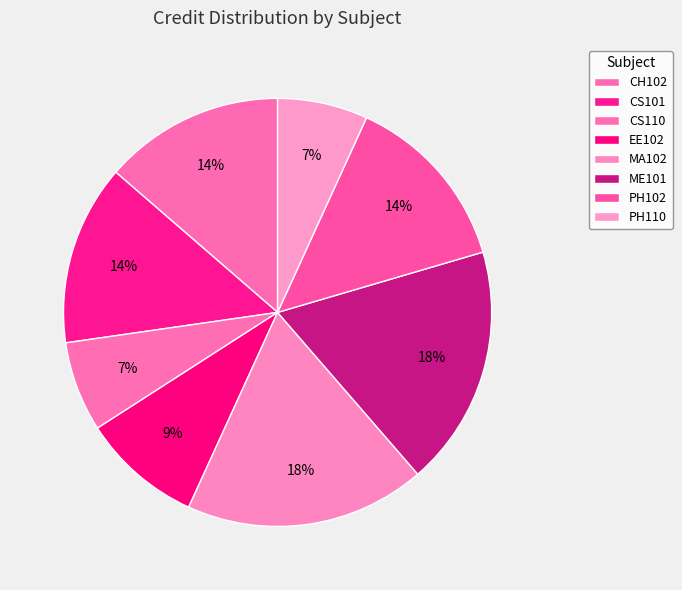

What percentage is the CH102 slice, to the nearest percent?

14%